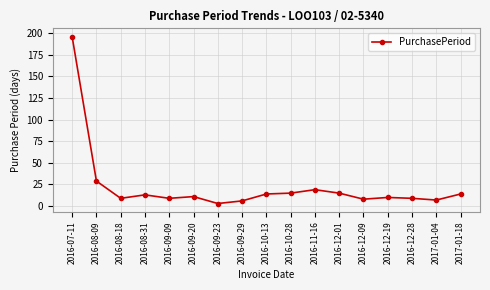

True or false: the data has more than 2 interior local peaks.

True